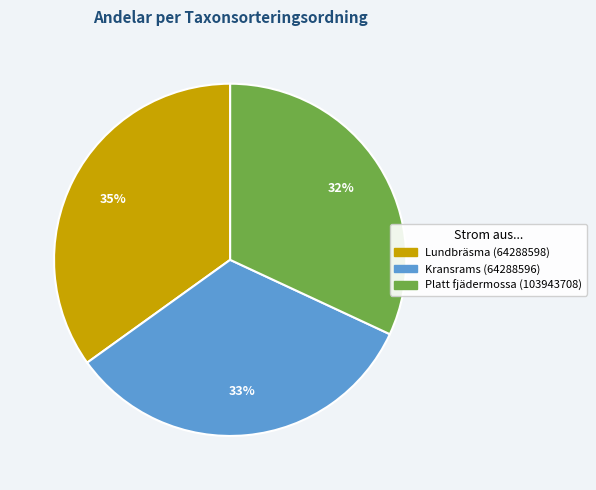

True or false: Platt fjädermossa (103943708) accounts for 32% of the total.

True